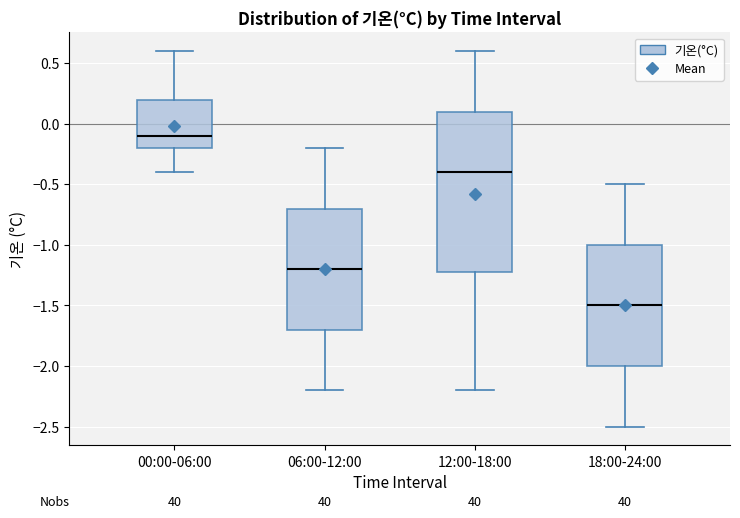

Which box's median line is the highest?

00:00-06:00